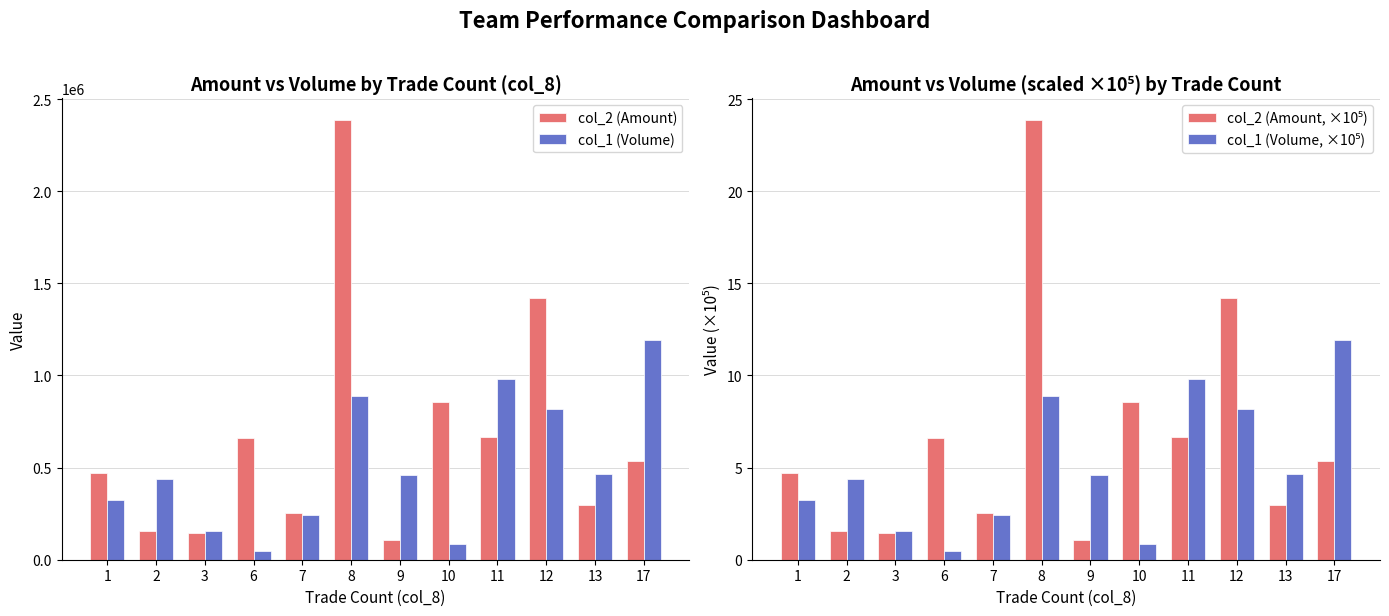

Rank the series at 3 from lowest to highest value.

col_2 (Amount, ×10⁵), col_1 (Volume, ×10⁵), col_2 (Amount), col_1 (Volume)